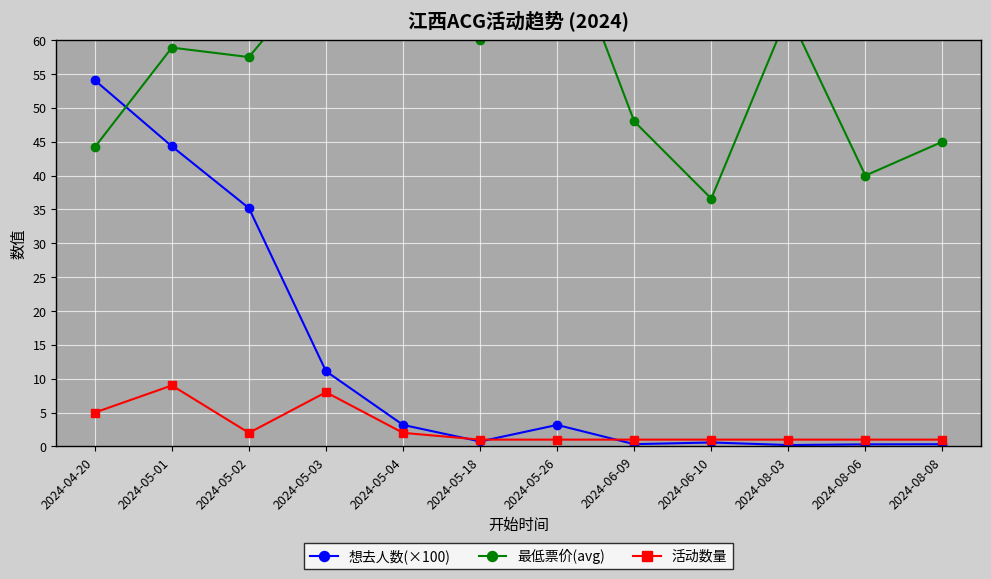

What is the spread (max minus min) of values at 2024-08-06?

39.7